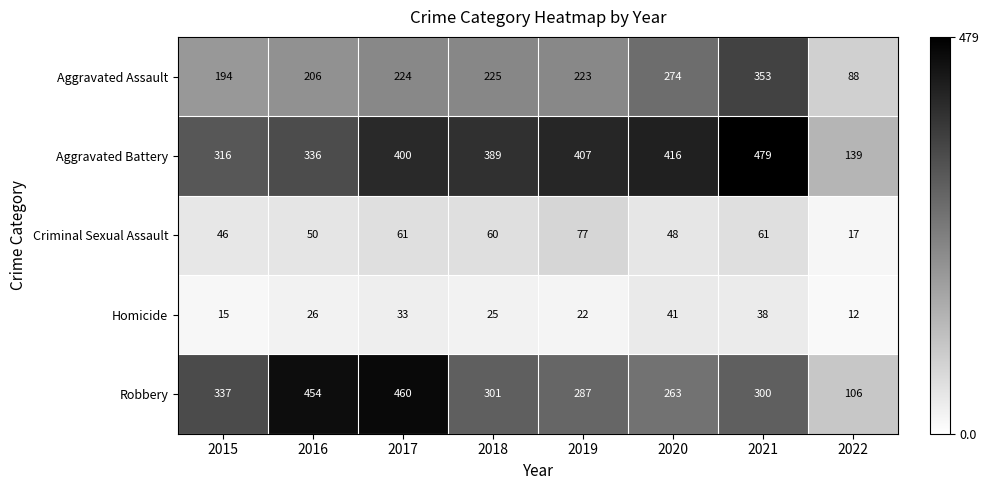

What is the difference between the maximum and minimum values in the Homicide series?

29